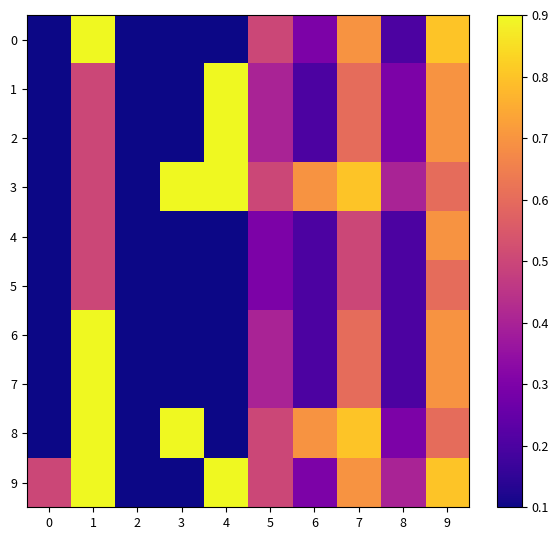

At which category is the sum across all series the highest?

1